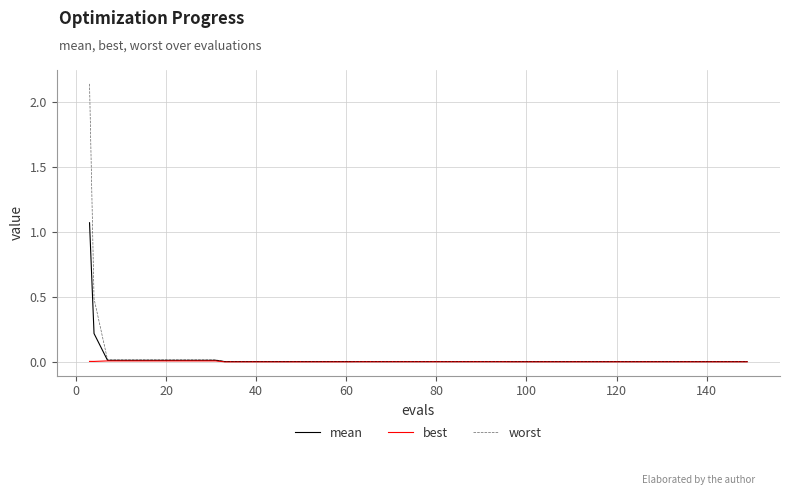

Which series has the largest range (max minus min)?

worst